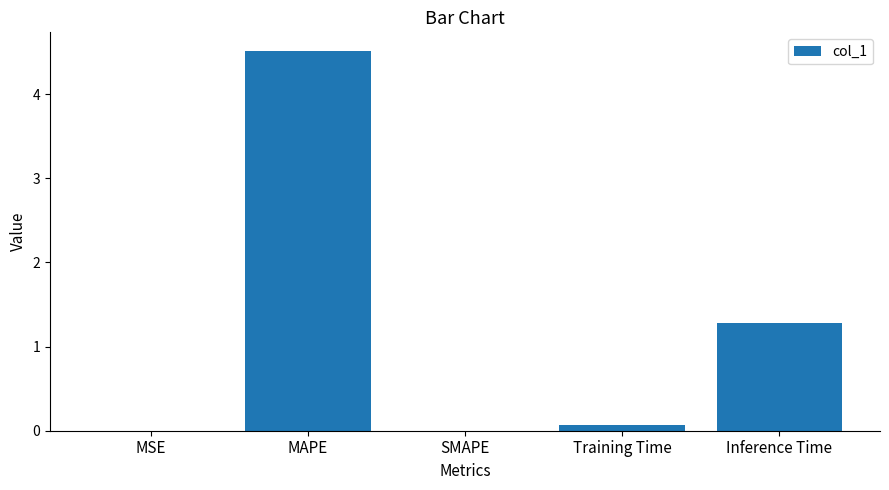

What is the sum of the values at SMAPE and Inference Time?

1.3